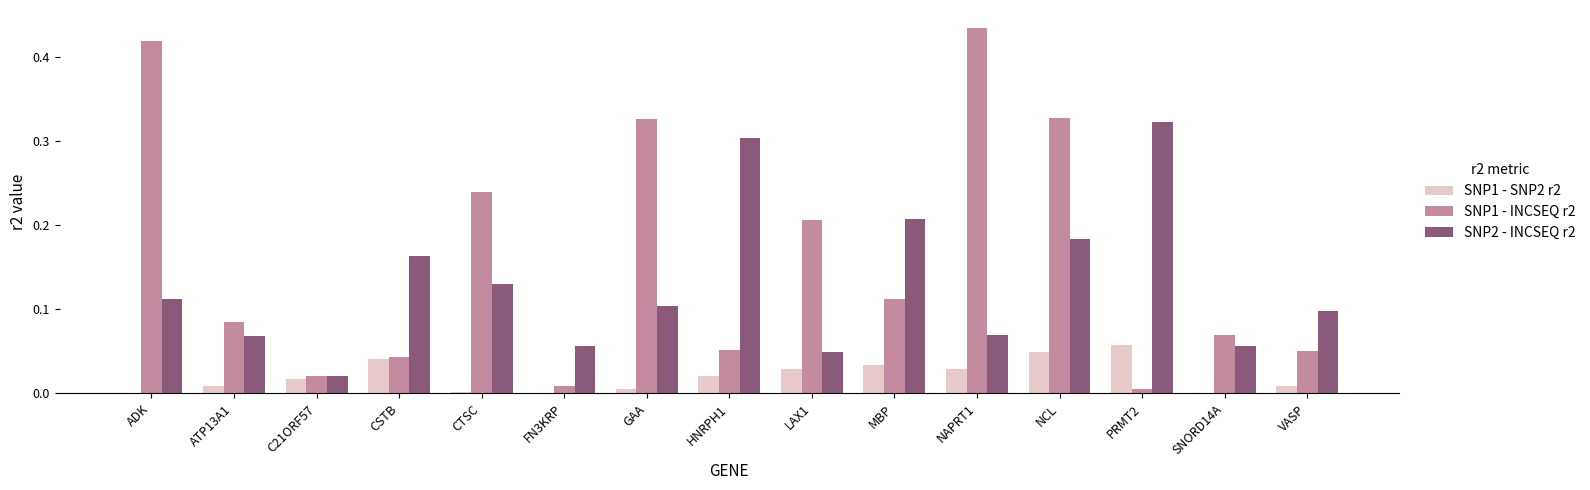

What is the sum of all SNP2 - INCSEQ r2 values?

1.9